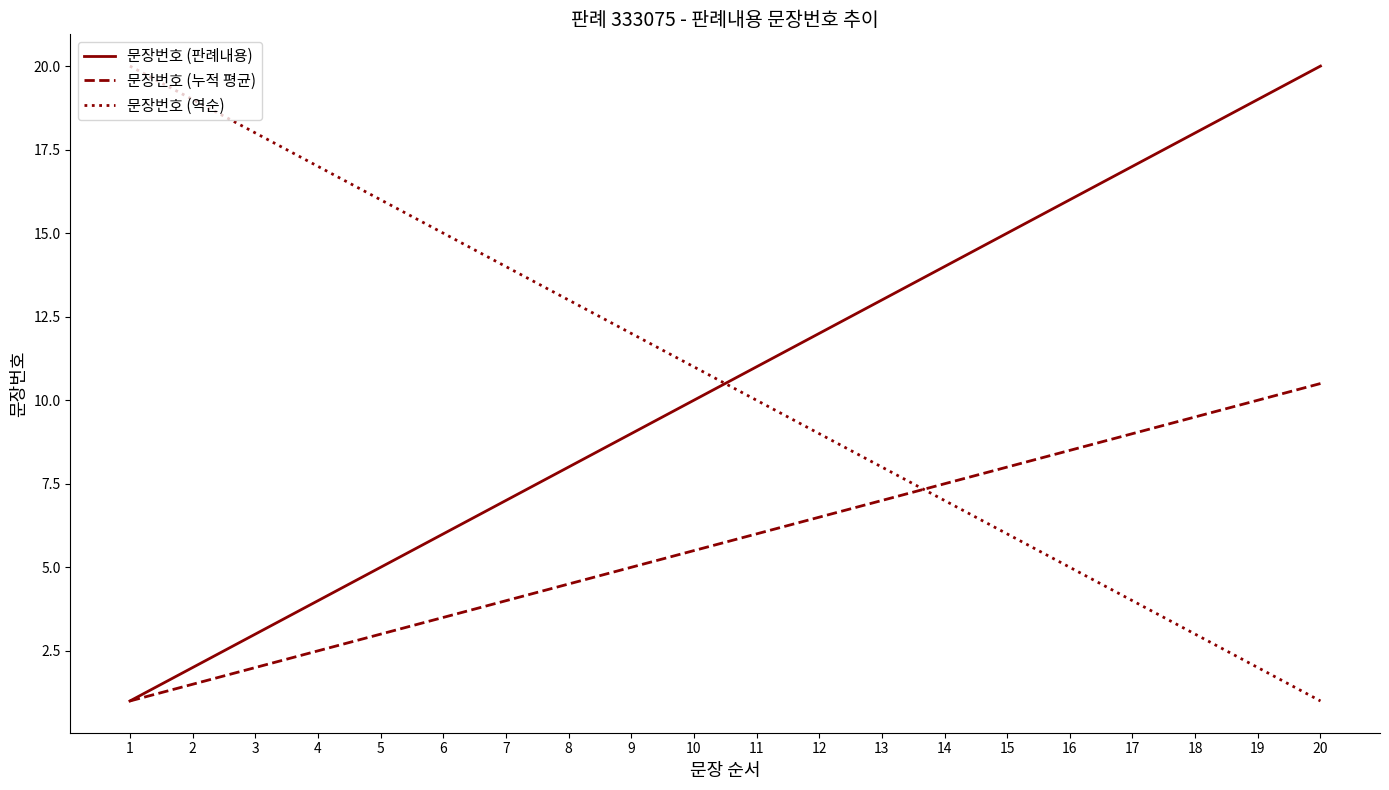

What is the minimum value shown in the chart?

1.0